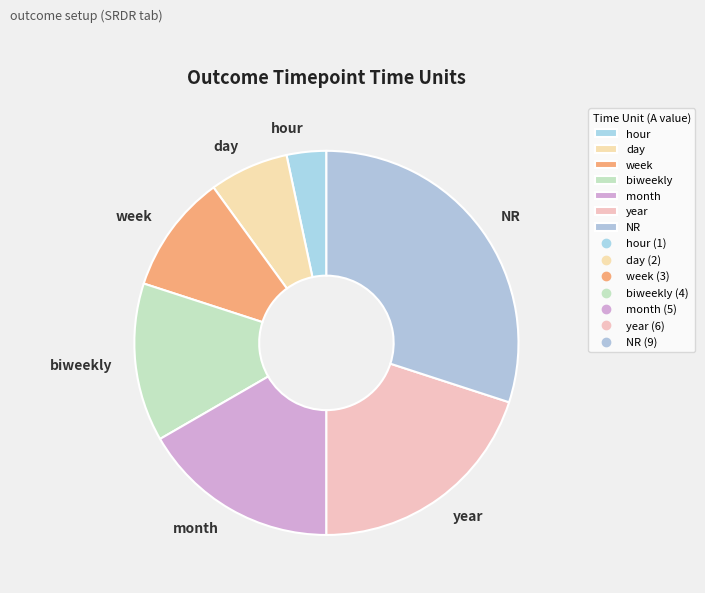

How many slices are in this pie chart?

7